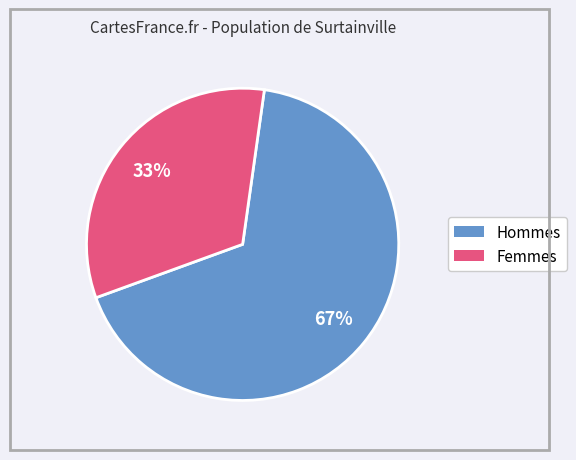

Is there any slice that represents more than half of the pie?

Yes